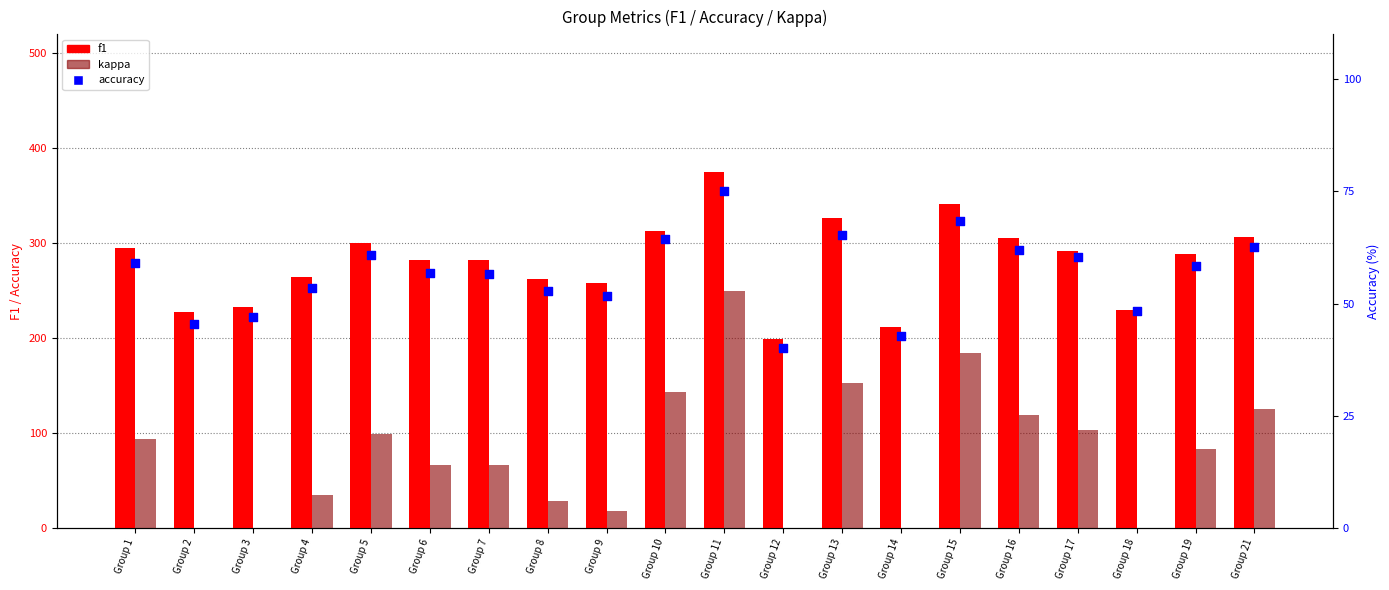

Is the value of f1 at Group 15 greater than the value of kappa at Group 13?

Yes